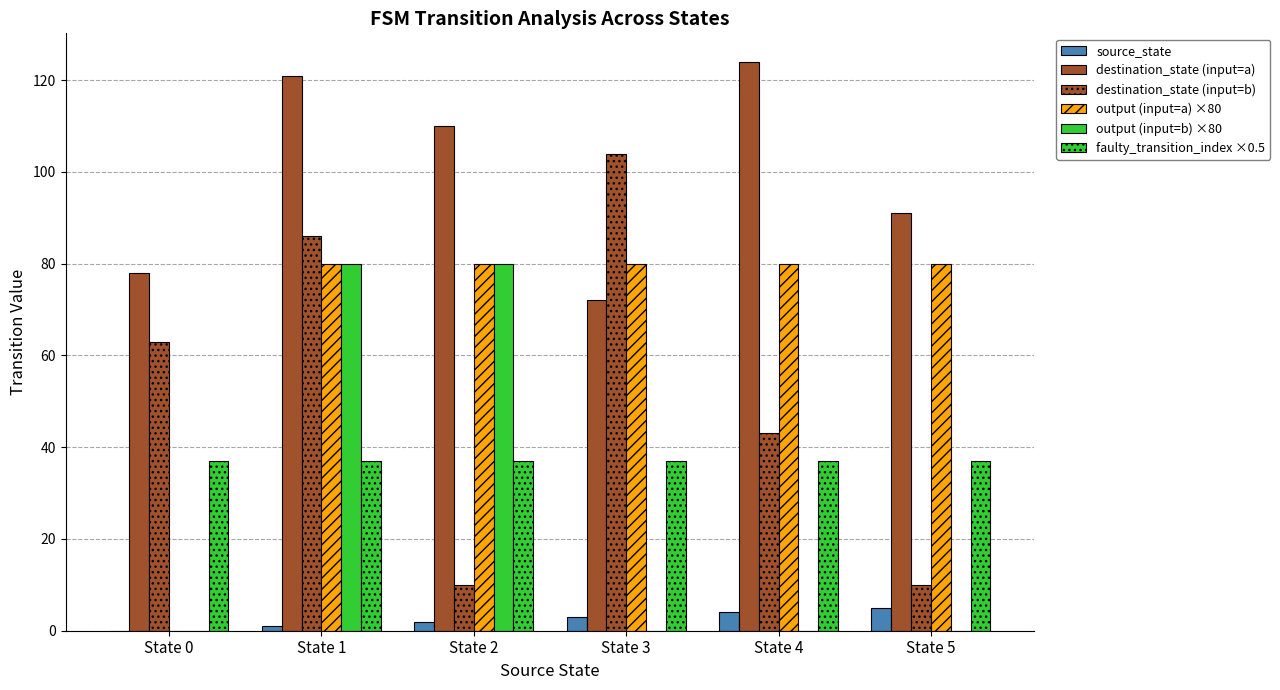

Count the number of data series in this chart.

6